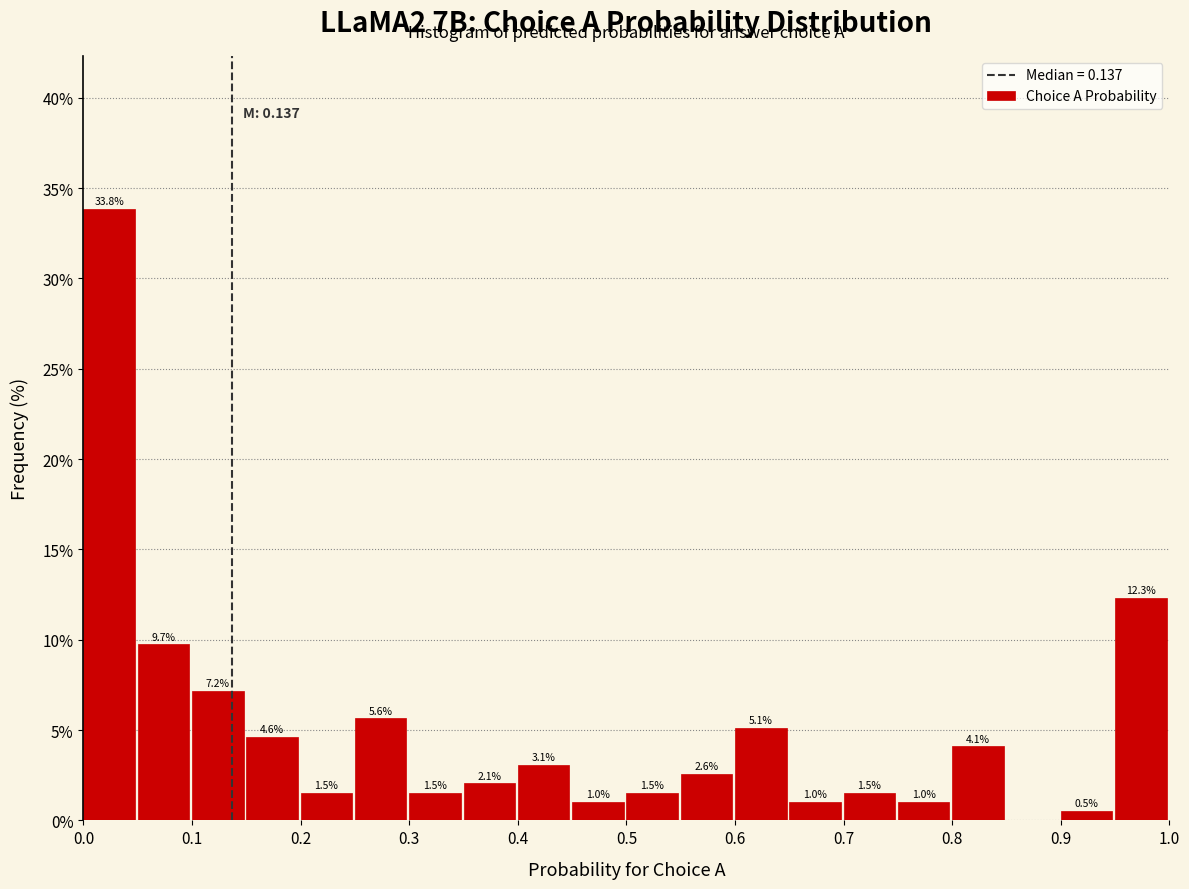

Over which range of the x-axis is the bar tallest?

0.00 to 0.05